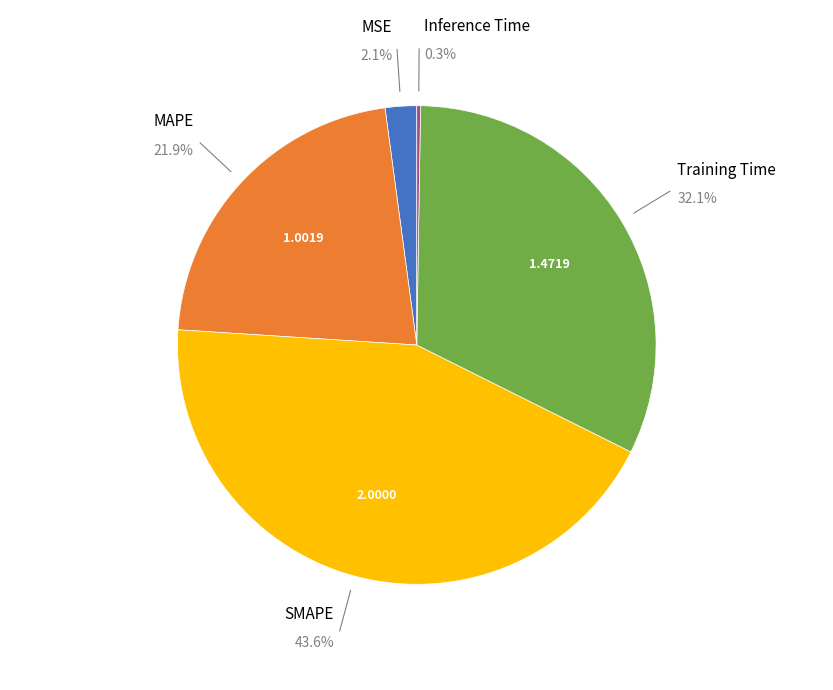

Which has a higher value, Inference Time or Training Time?

Training Time